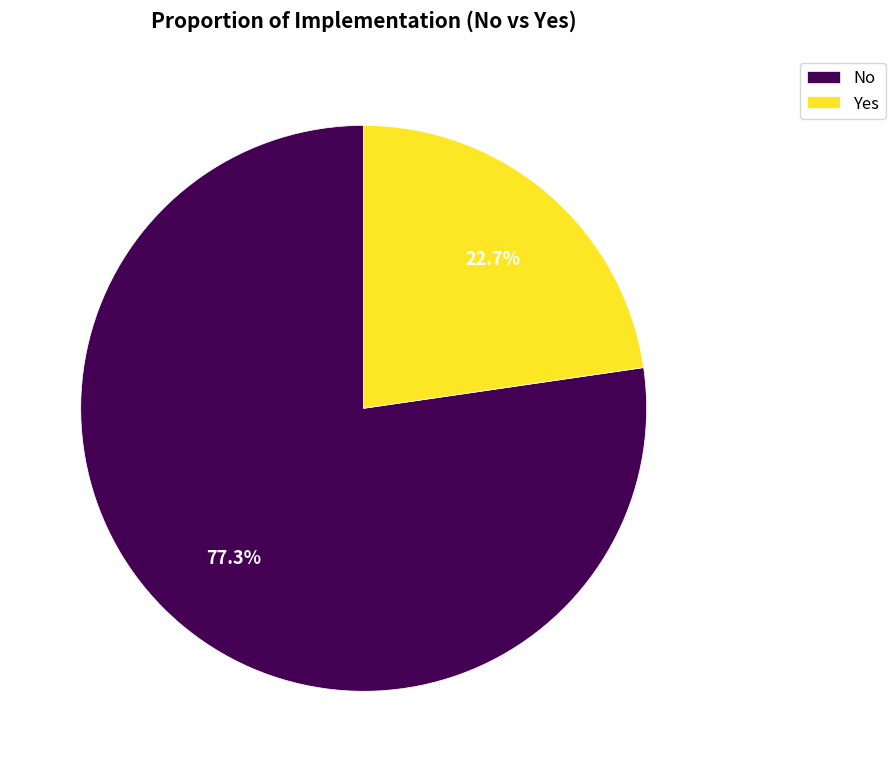

What portion of the pie excludes Yes?

77.3%